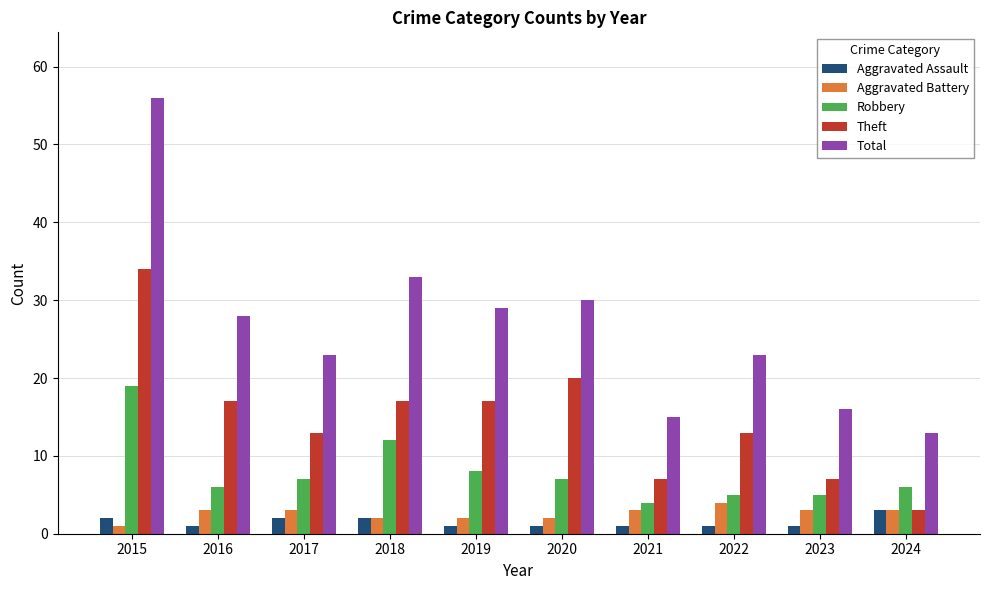

What is the sum of all Total values?

266